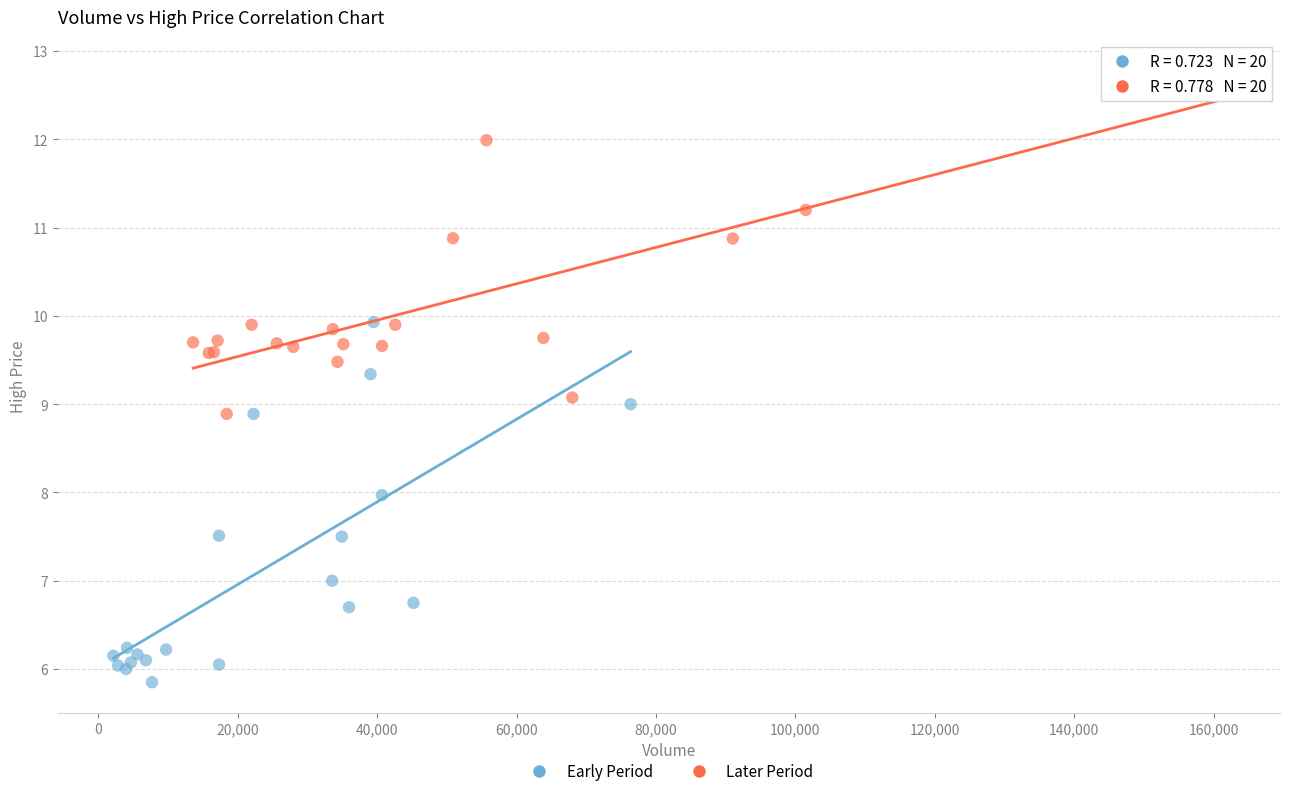

What are all the series names shown in the legend?

Early Period, Later Period